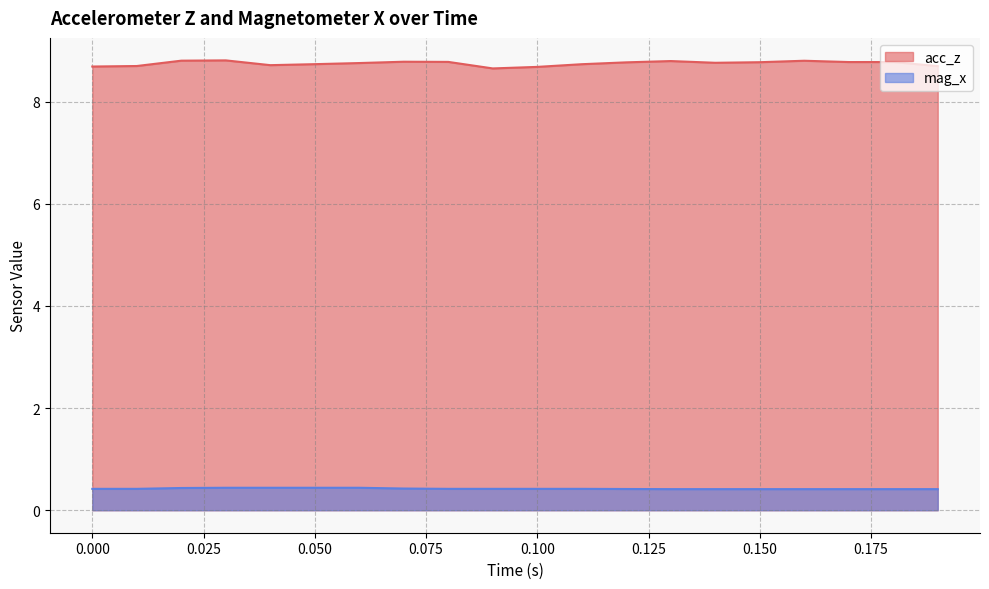

Which series has the largest range (max minus min)?

acc_z